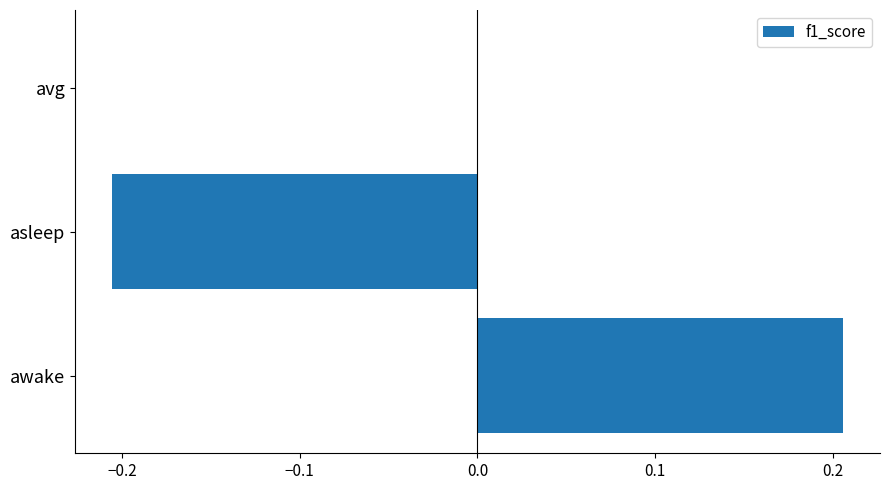

The chart shows a value of -0.3 at asleep. True or false?

False